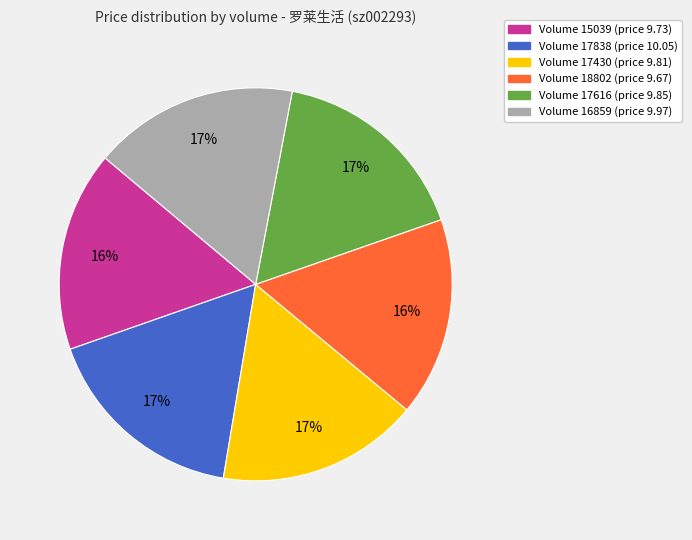

Is the sum of Volume 18802 (price 9.67) and Volume 17838 (price 10.05) greater than half?

No